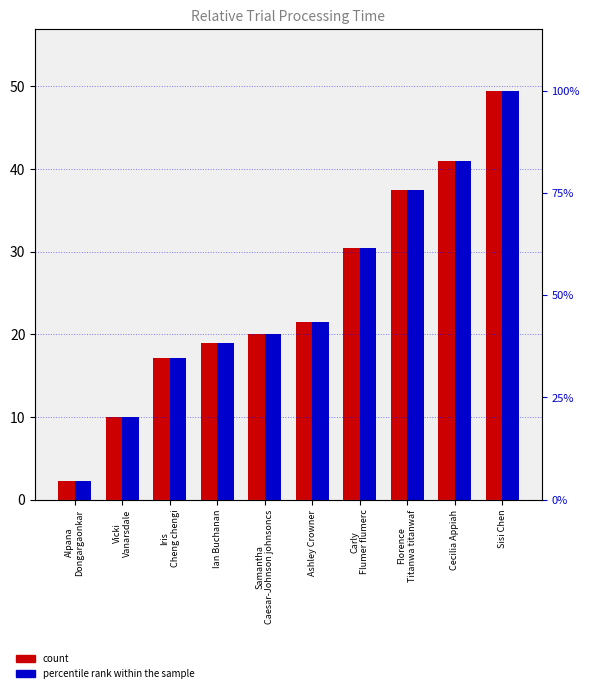

Reading left to right, what are all the values shown in this chart?

Relative Trial Processing Time: Alpana
Dongargaonkar=2.2	Vicki
Vanarsdale=10.0	Iris
Cheng chengi=17.1	Ian Buchanan=19.0	Samantha
Caesar-Johnson johnsoncs=20.0	Ashley Crowner=21.5	Carly
Flumer flumerc=30.5	Florence
Titanwa titanwaf=37.5	Cecilia Appiah=41.0	Sisi Chen=49.5
percentile rank within the sample: Alpana
Dongargaonkar=4.5	Vicki
Vanarsdale=20.2	Iris
Cheng chengi=34.5	Ian Buchanan=38.4	Samantha
Caesar-Johnson johnsoncs=40.4	Ashley Crowner=43.4	Carly
Flumer flumerc=61.6	Florence
Titanwa titanwaf=75.8	Cecilia Appiah=82.8	Sisi Chen=100.0